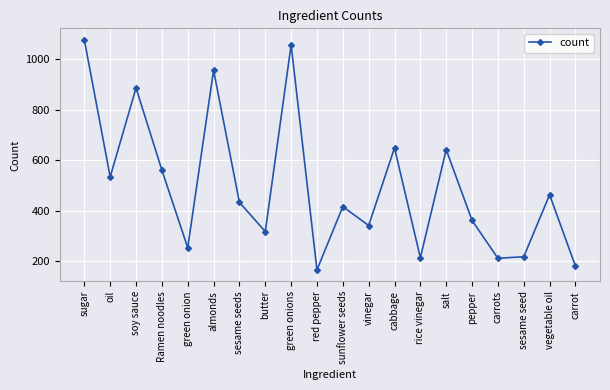

True or false: there are more than 0 points higher than both neighbors.

True